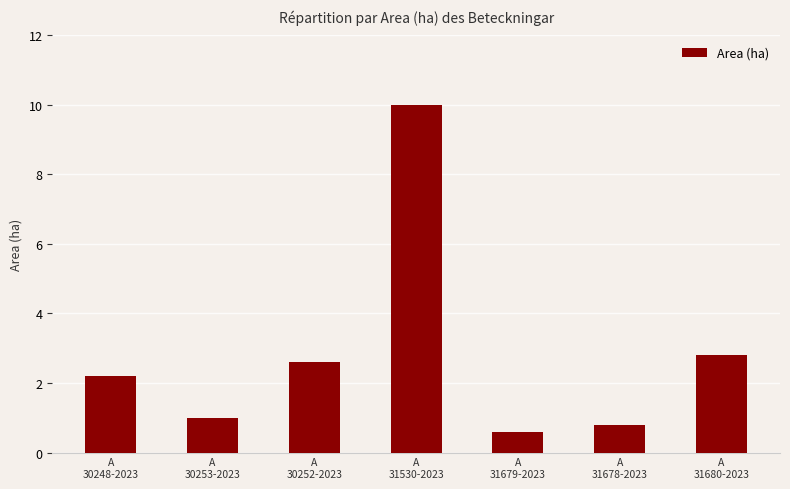

At which label does the data first exceed 2?

A
30248-2023